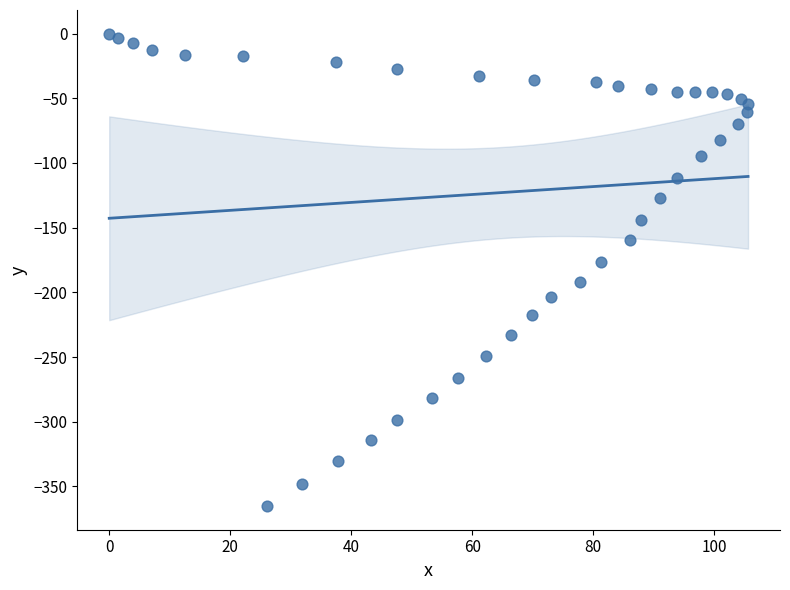

What Y value in the scatter plot is closest to -182?

-176.3